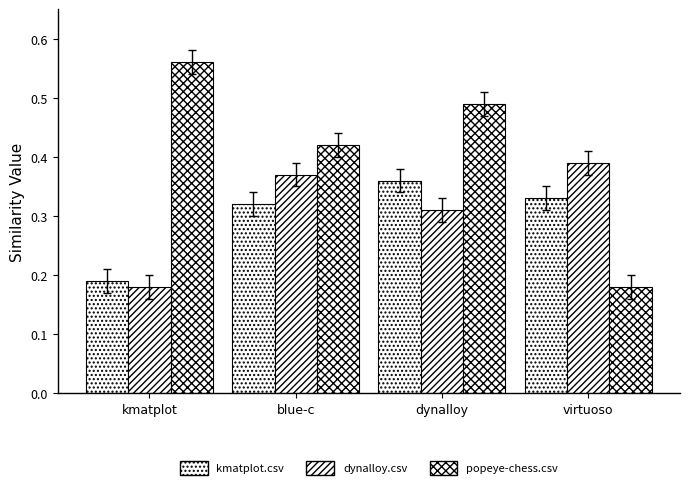

How many distinct data groups are displayed?

3